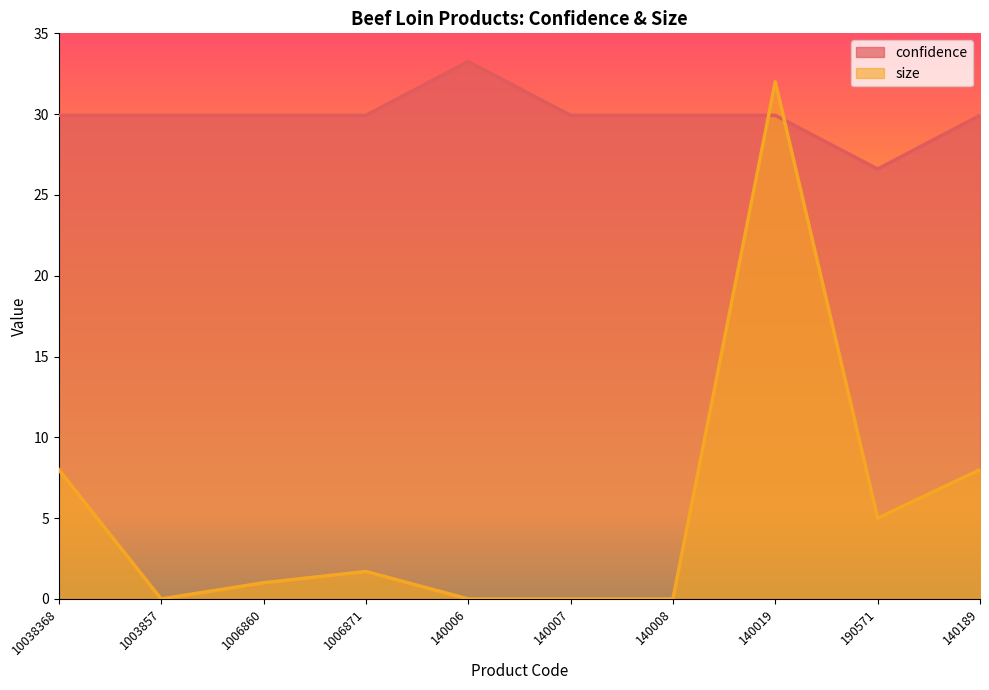

How many positive values does the size series have?

6